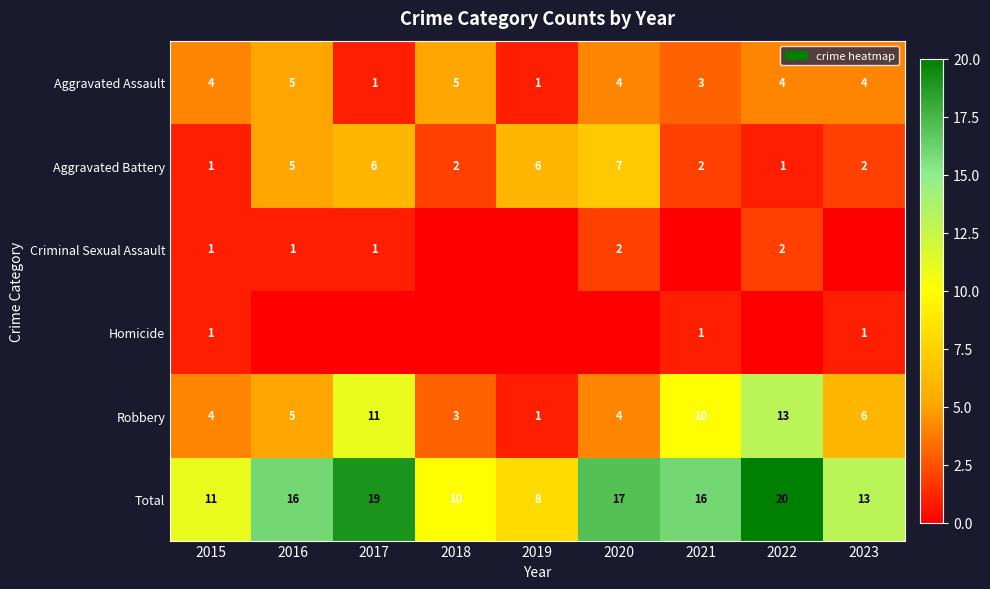

True or false: Robbery has a value of 13 at 2022.

True